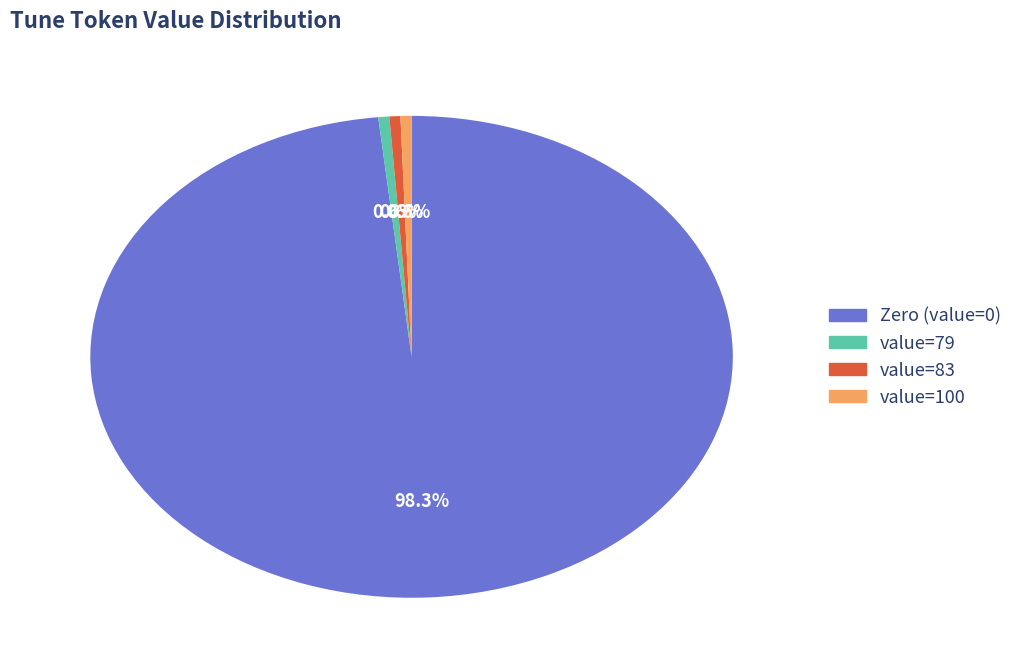

Does any single category account for the majority?

Yes